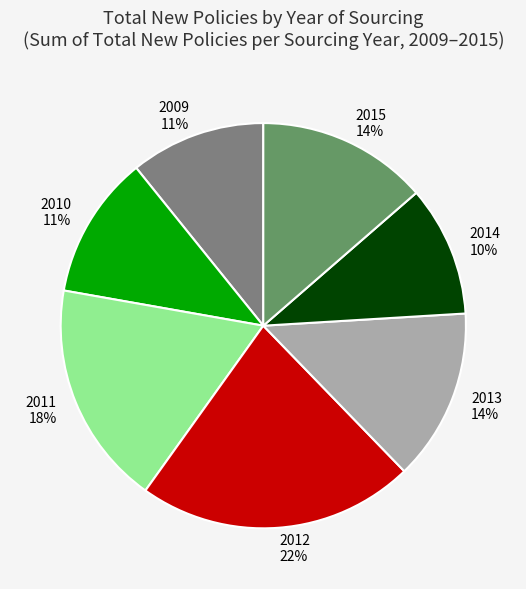

Is there a majority slice in this chart?

No